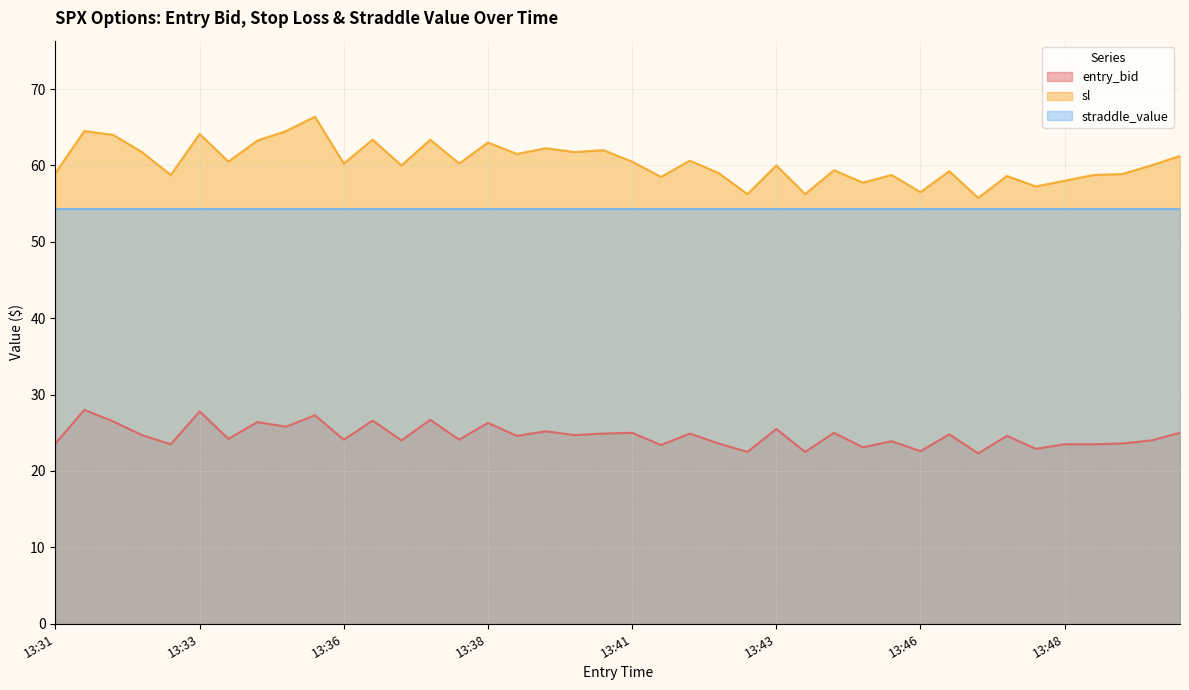

List the series in order of their overall mean, lowest first.

entry_bid, straddle_value, sl